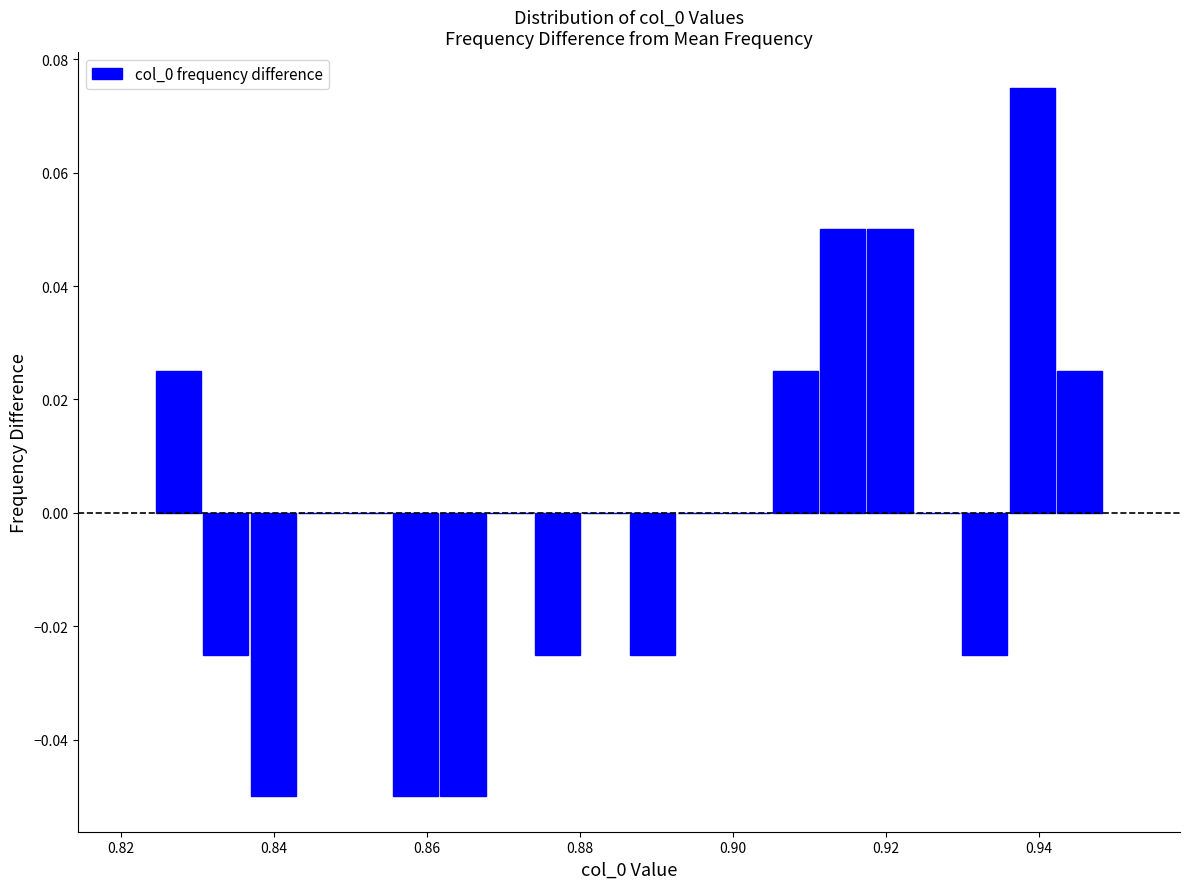

Around what value on the x-axis is the tallest bar? Give the approximate position of its centre, as read against the axis.

0.940